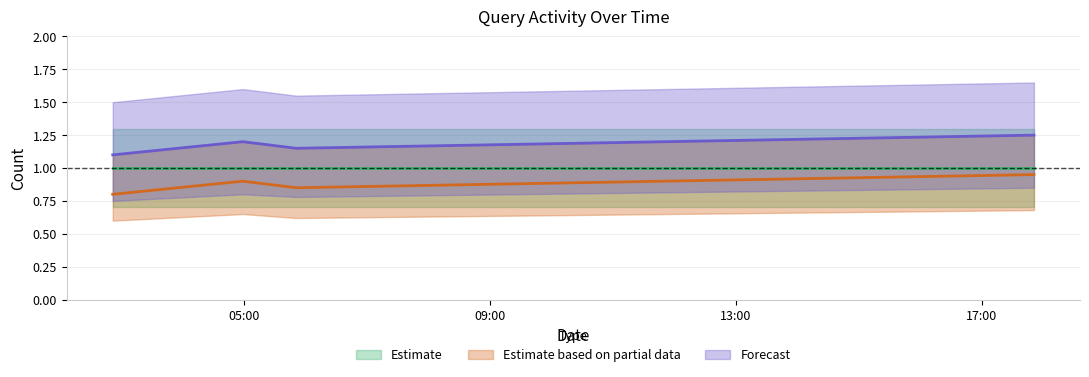

What is the sum of the Forecast values at 17:00 and 13:00?

2.4